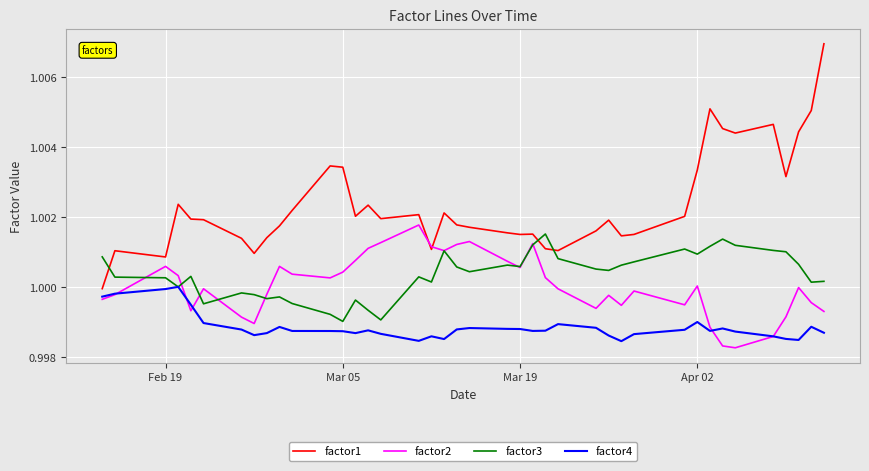

True or false: factor4 and factor1 intersect in this chart.

False